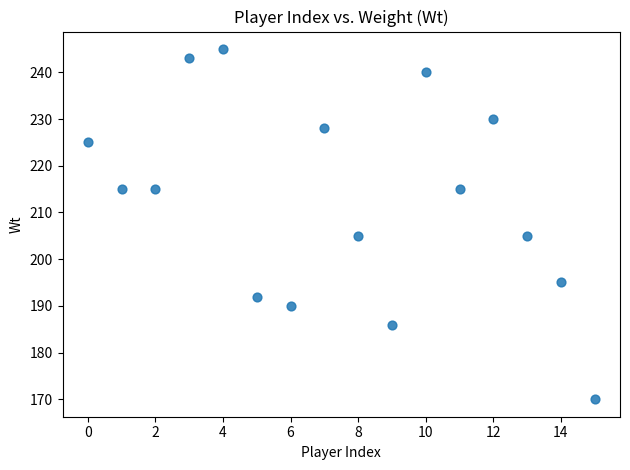

What is the range of Y values (max minus min)?

75